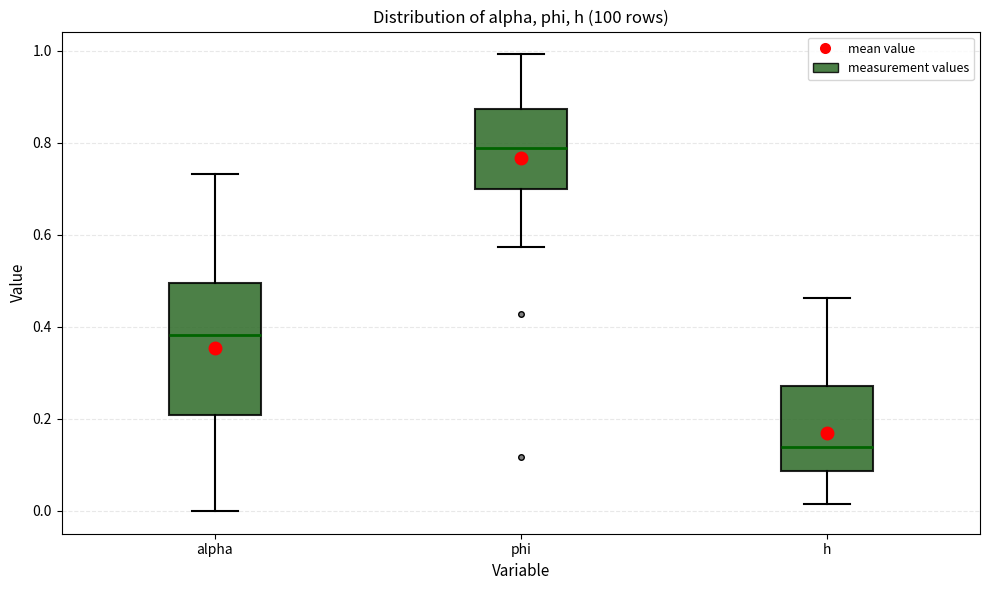

Where is the upper edge of the box for h on the y-axis? The values are not printed on the chart, so give them approximately, as read against the axis.

0.28